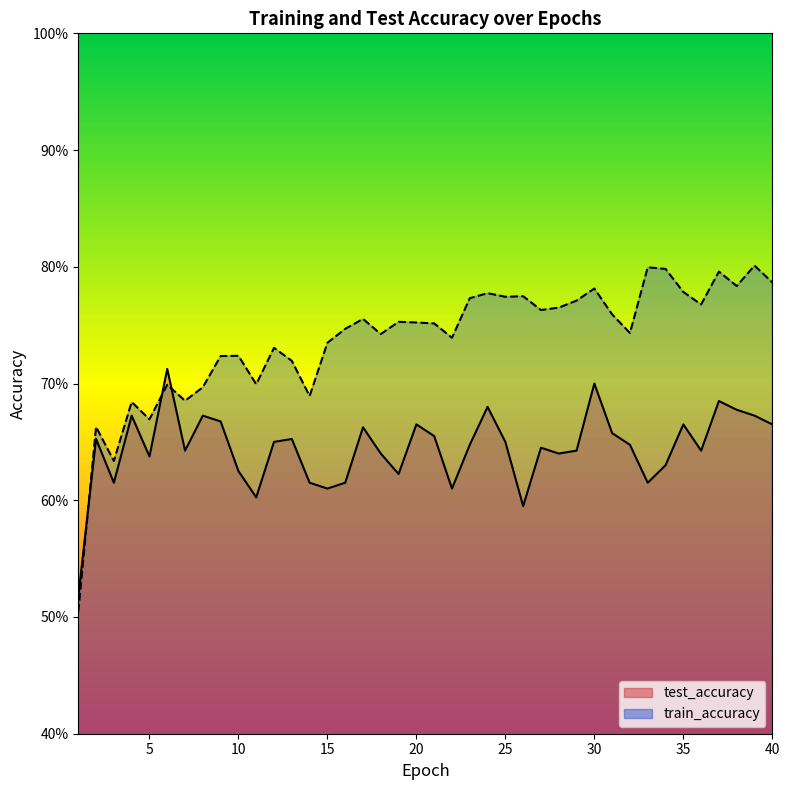

How many interior local peaks does the test_accuracy series have?

12